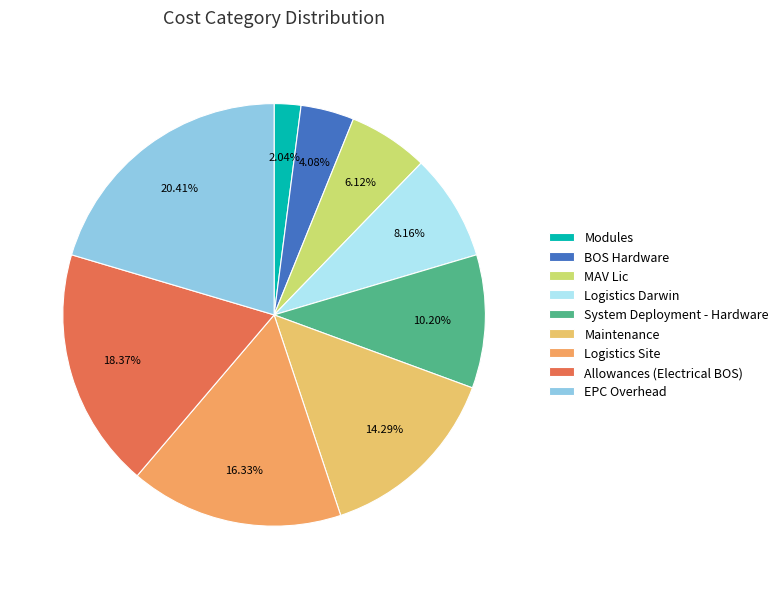

What is the change in value from MAV Lic to Logistics Darwin?

+1